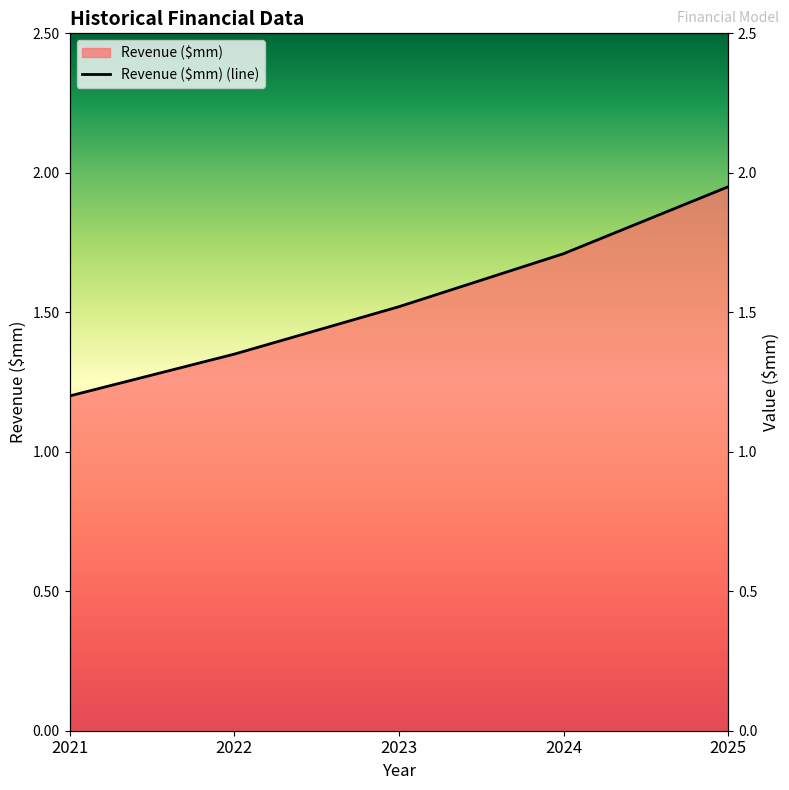

What is the difference between the maximum and minimum values?

0.8